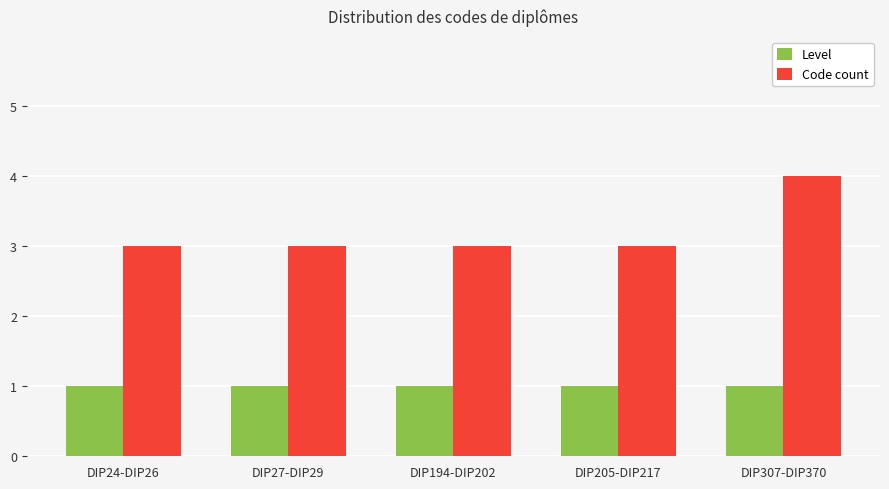

What is the value of the Level bar at the 4th from the left?

1